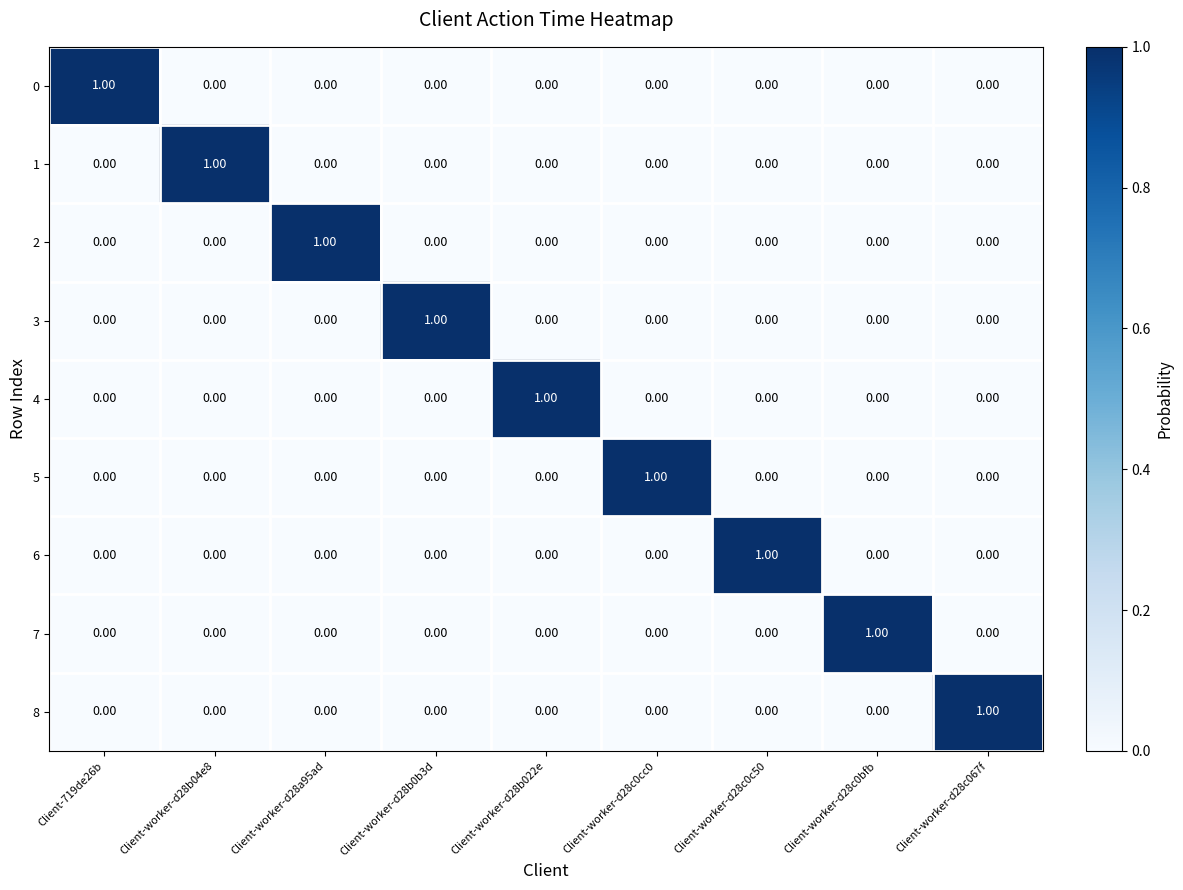

At how many categories does at least one series exceed 0?

9